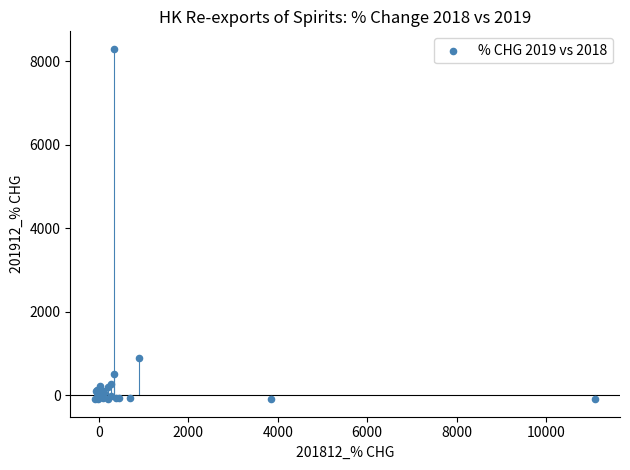

What Y value in the scatter plot is closest to 4100?

887.5